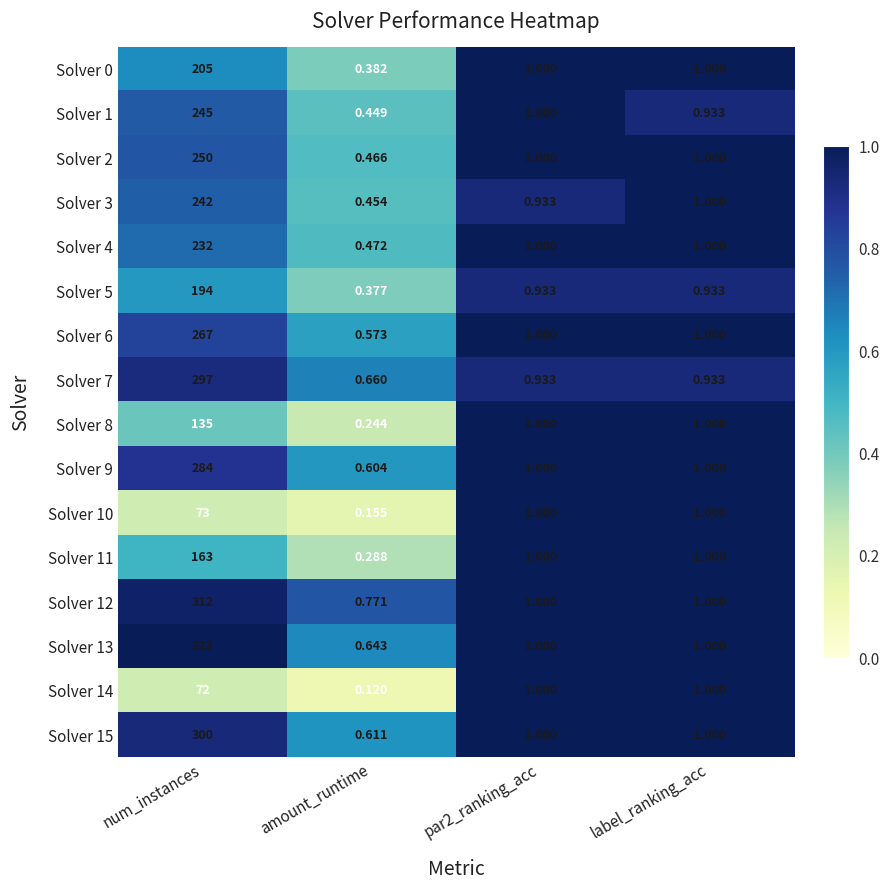

Which series has the largest total across all categories?

Solver 13